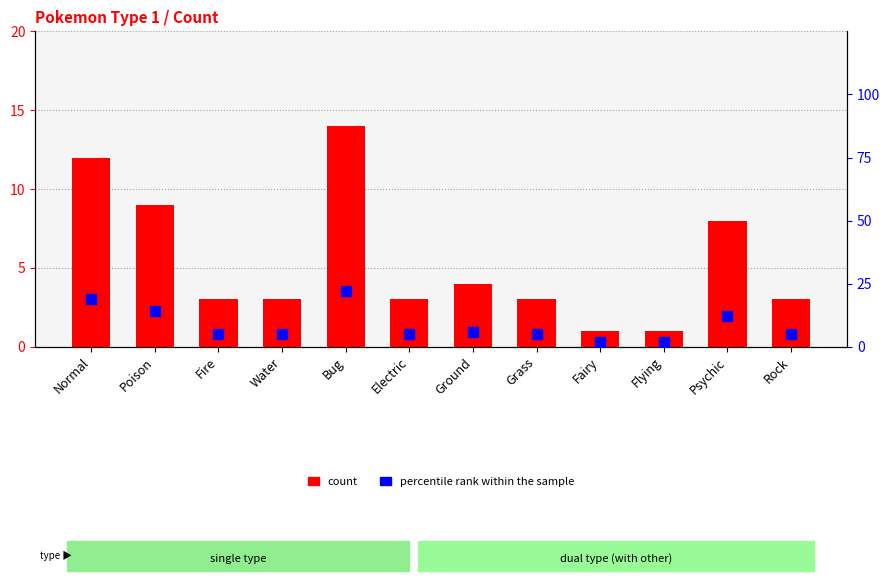

Which series has the largest total across all categories?

percentile rank within the sample